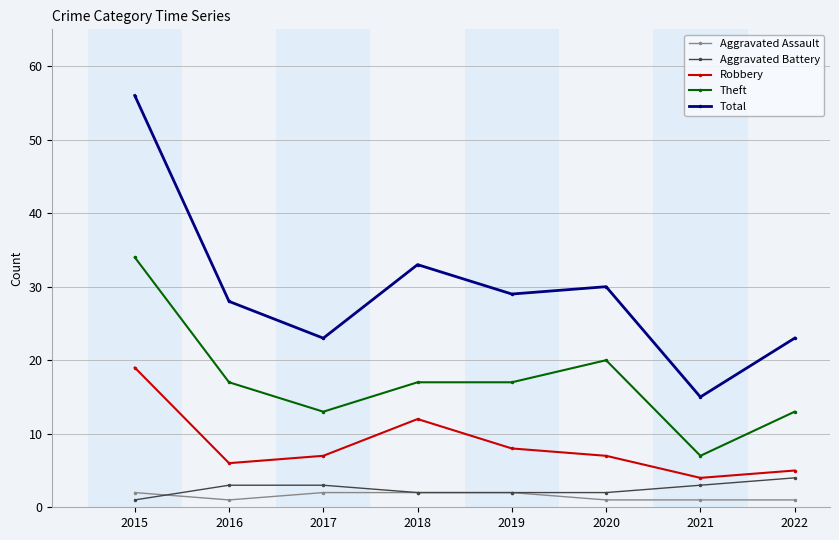

What value does the Theft series have at 2018, to the nearest 10?

20